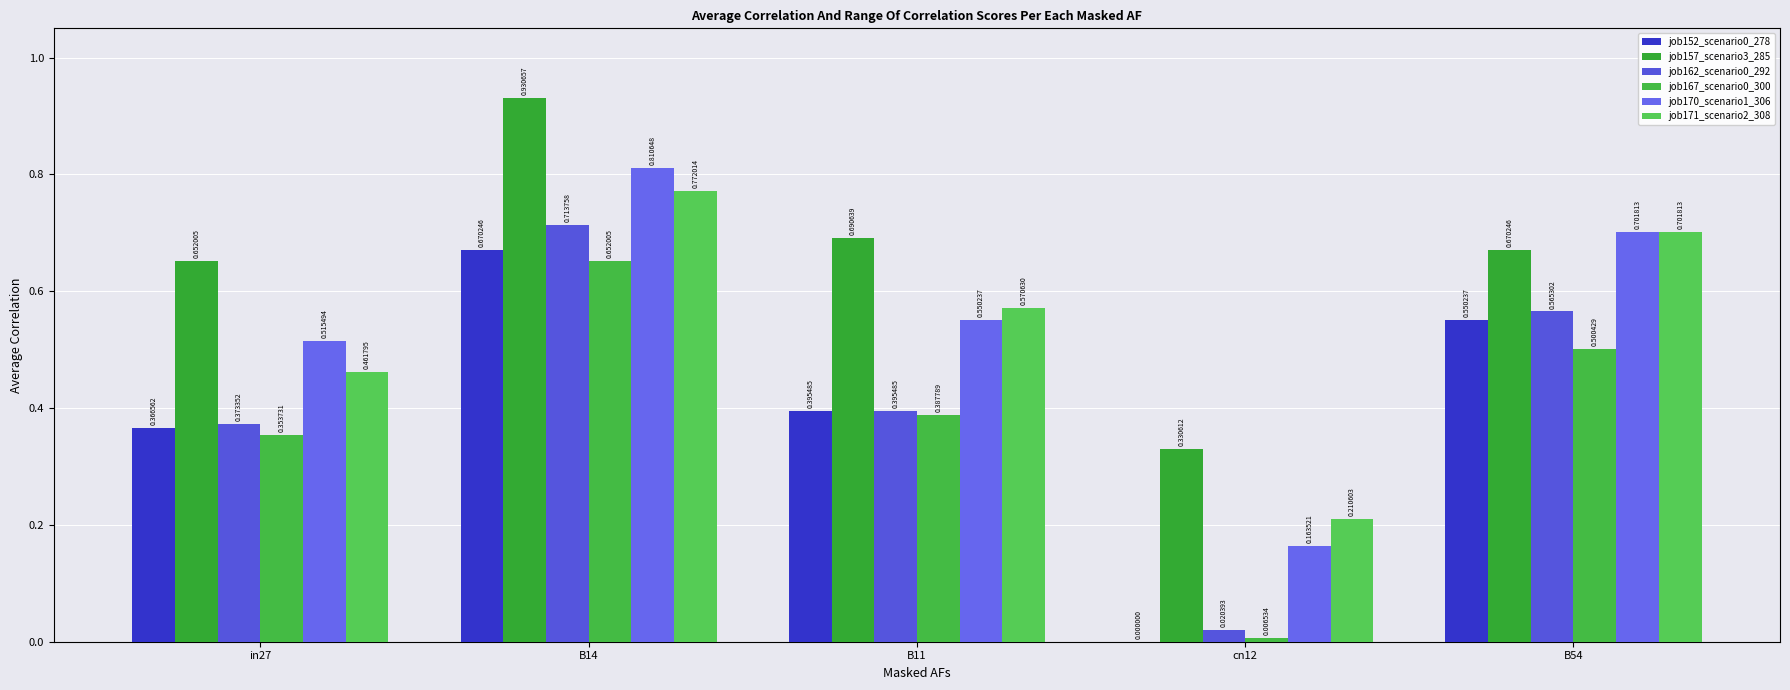

At which category is the sum across all series the highest?

B14